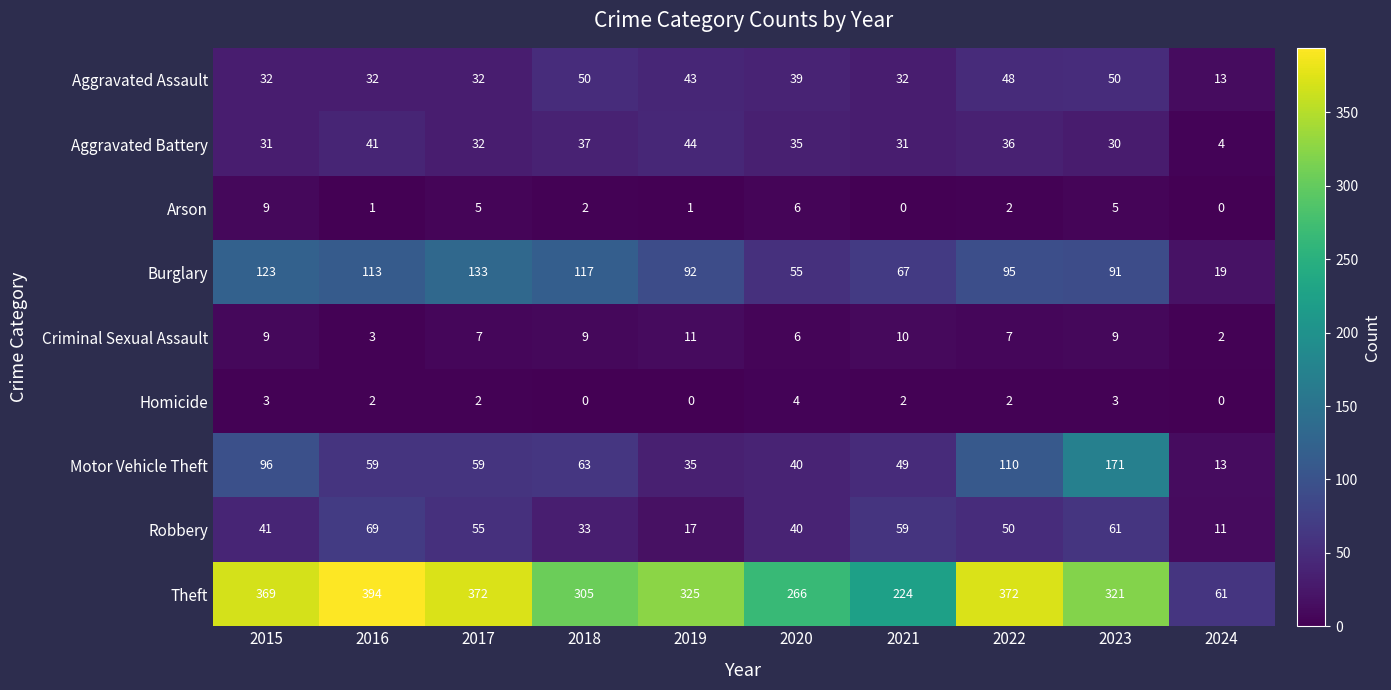

Which series has the largest total across all categories?

Theft